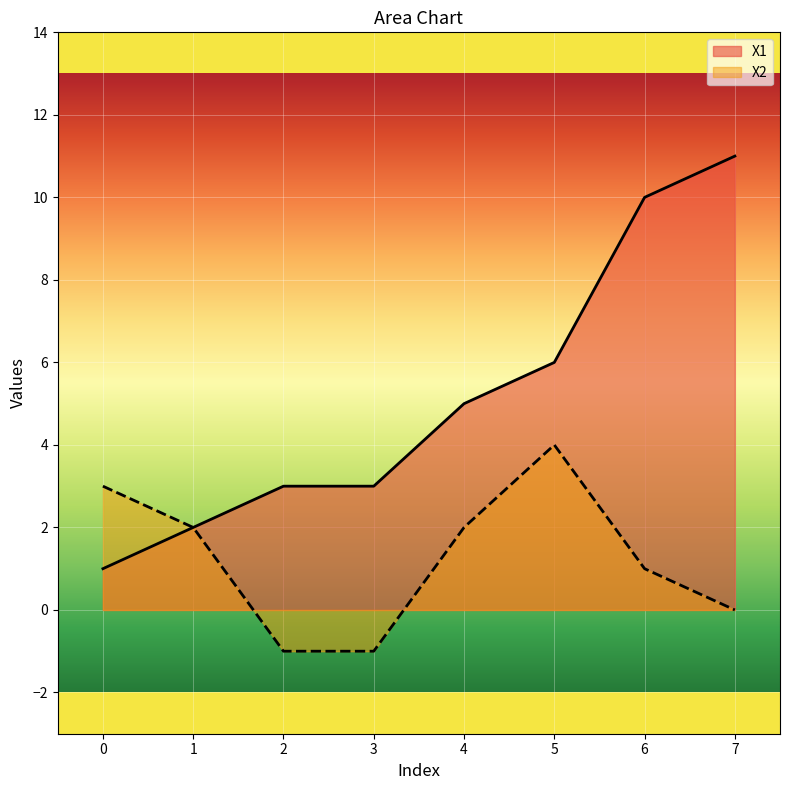

True or false: X2 has a value of -2 at 0.

False